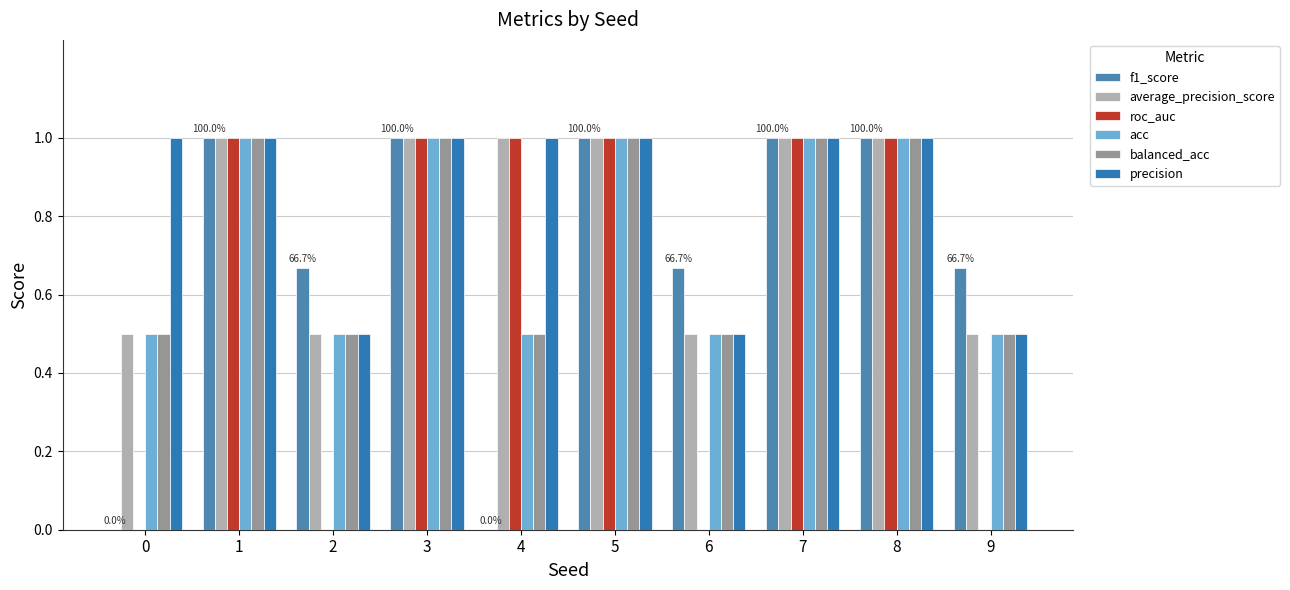

True or false: acc has a value of 0.7 at 1.

False